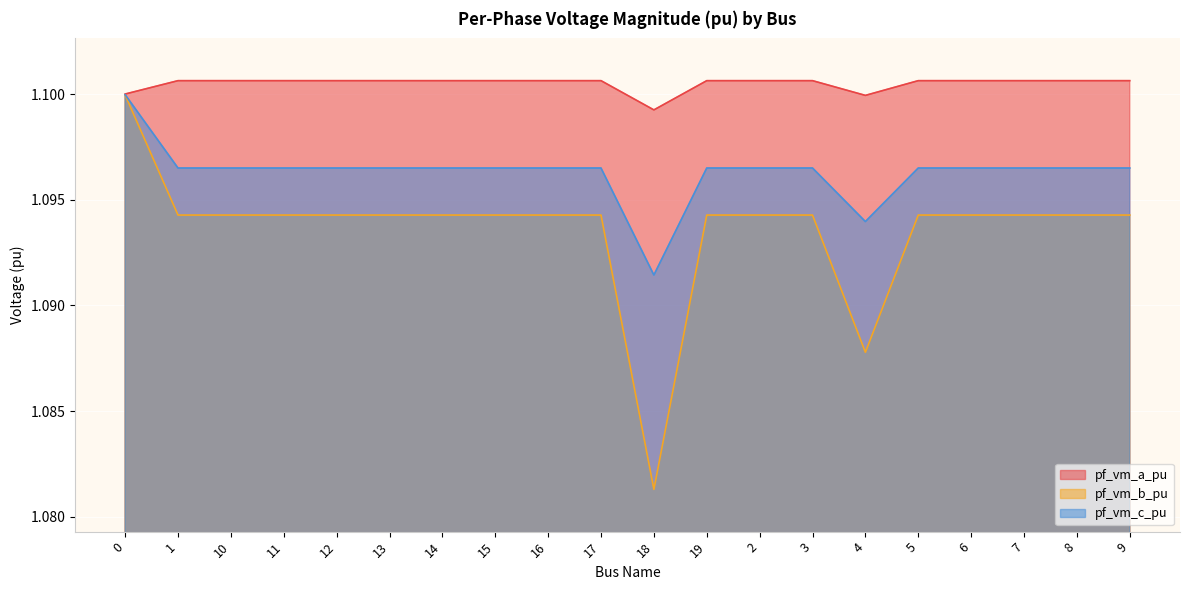

What is the minimum value shown in the chart?

1.1